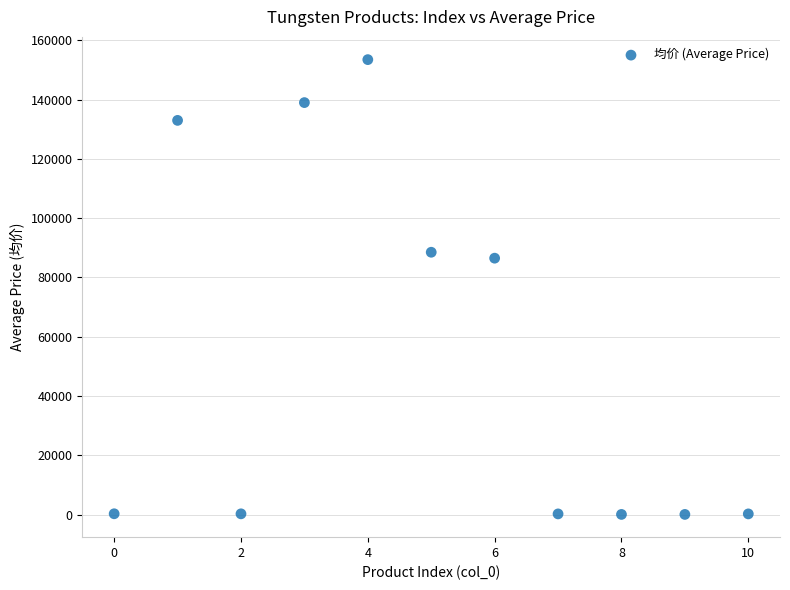

What Y value in the scatter plot is closest to 76766?

86500.0